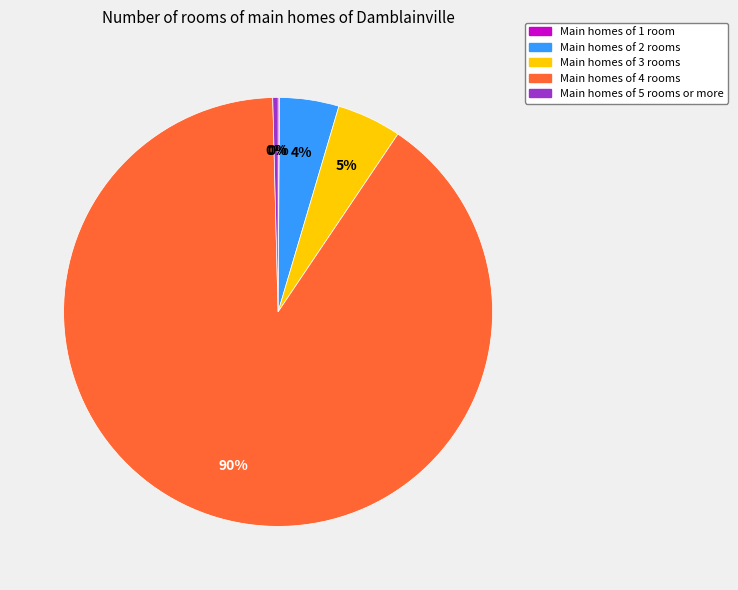

To the nearest percent, what is the average slice percentage?

20%